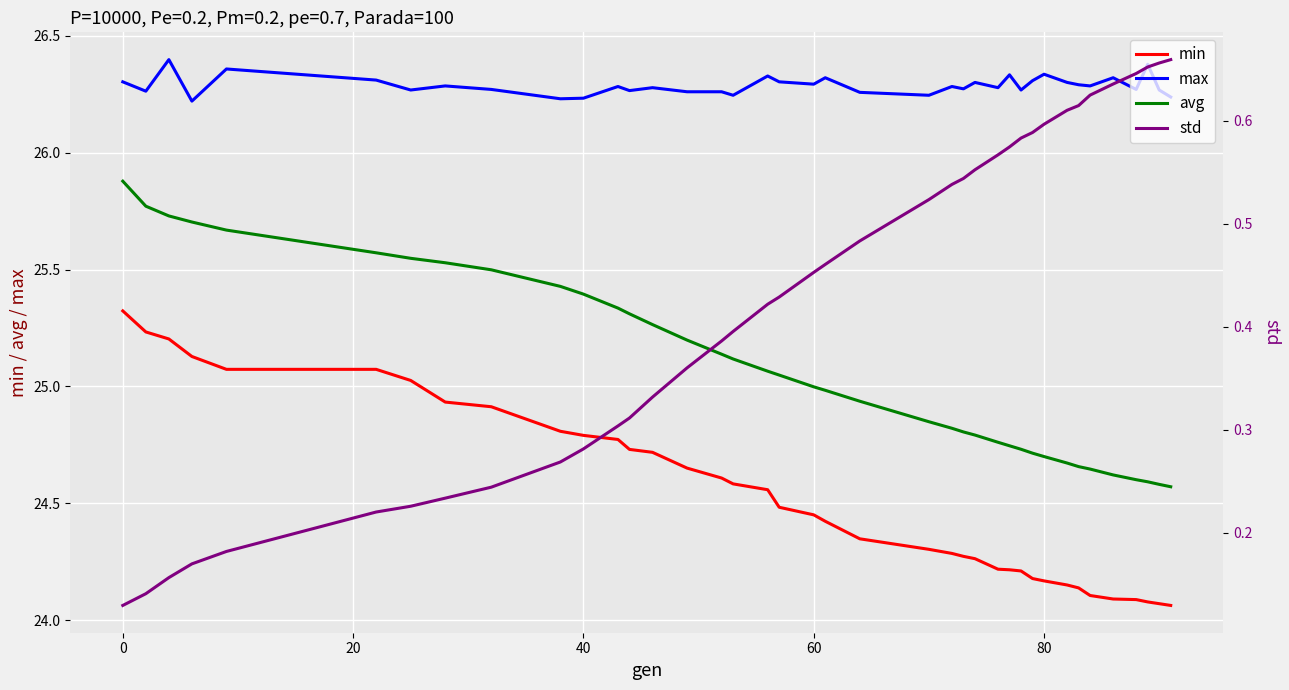

True or false: max and min intersect in this chart.

False